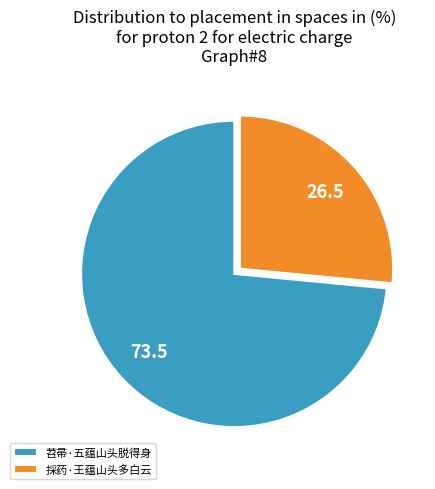

The 採药·王蕴山头多白云 slice represents 27% of the pie. True or false?

True